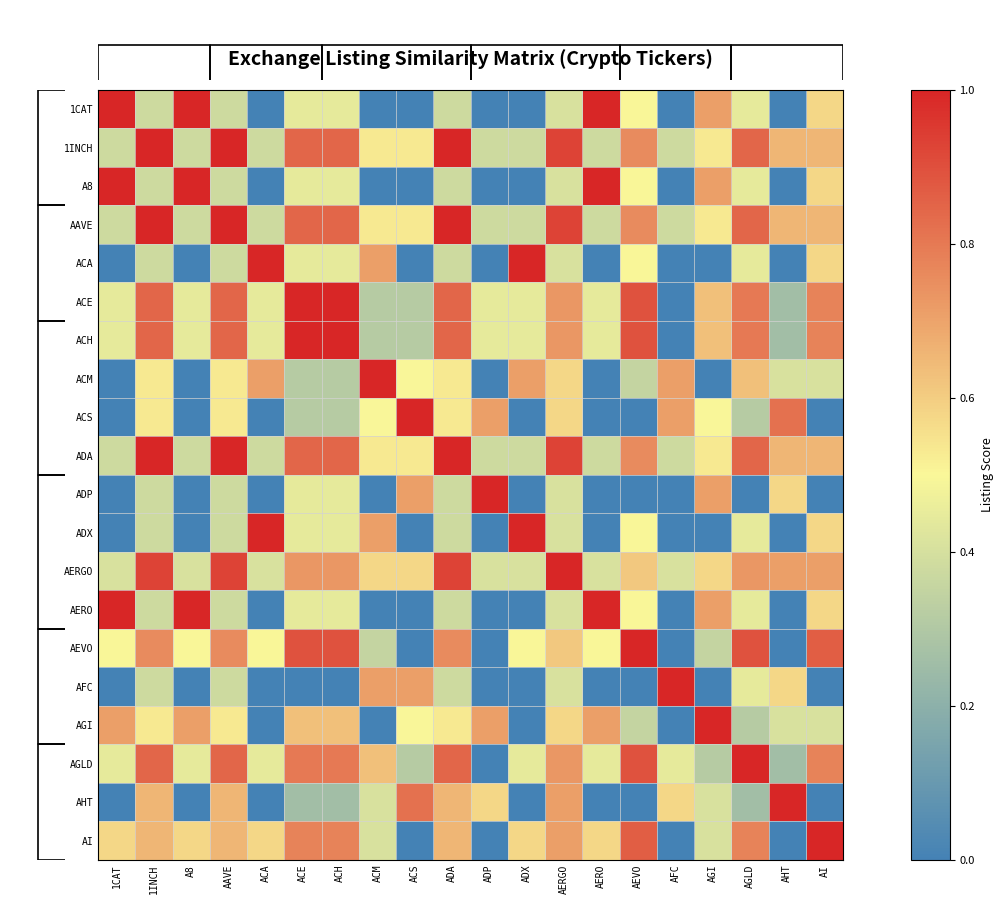

True or false: ACA has a value of 0.4 at AGI.

False